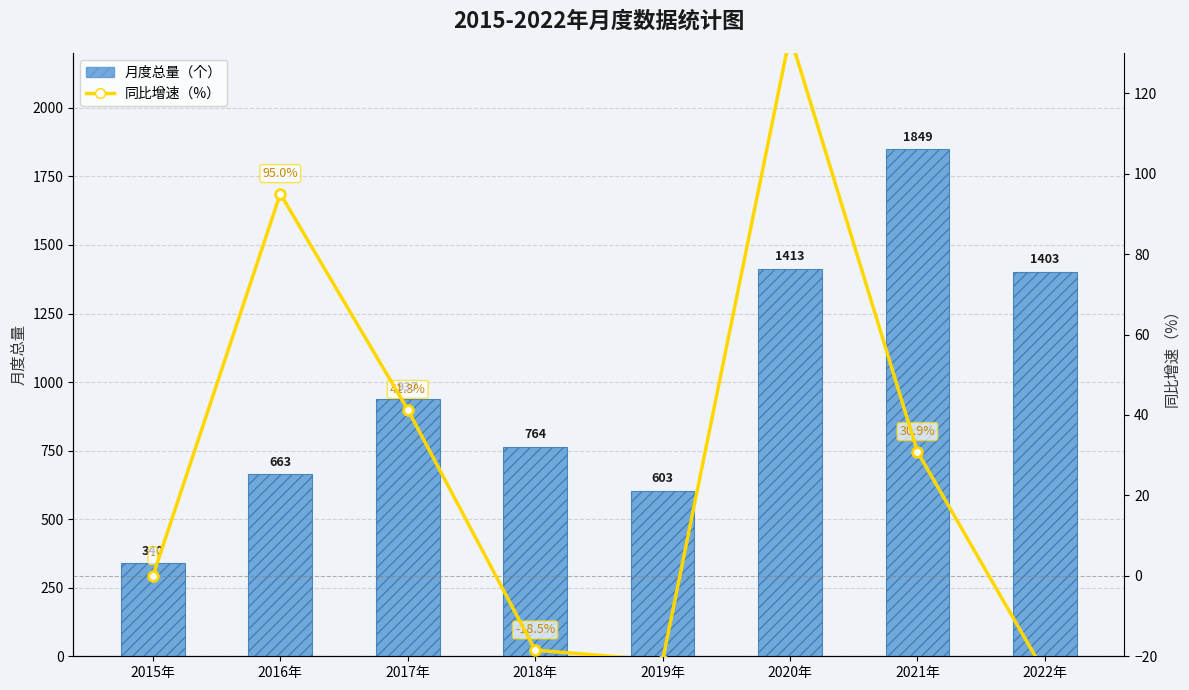

The value of 月度总量（个） at 2016年 is 917.1. True or false?

False